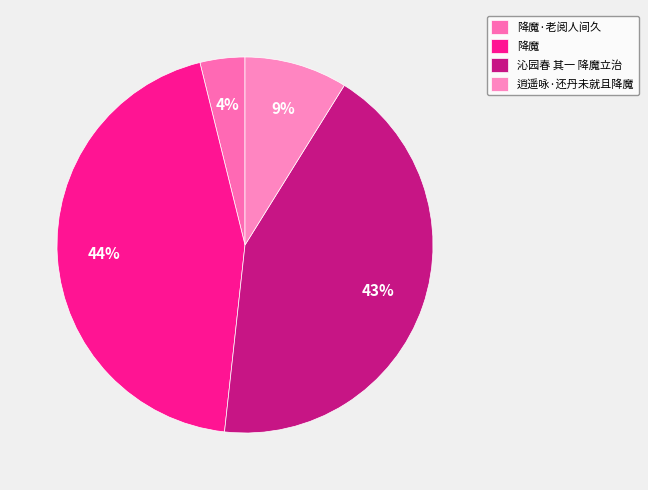

Does any single category account for the majority?

No